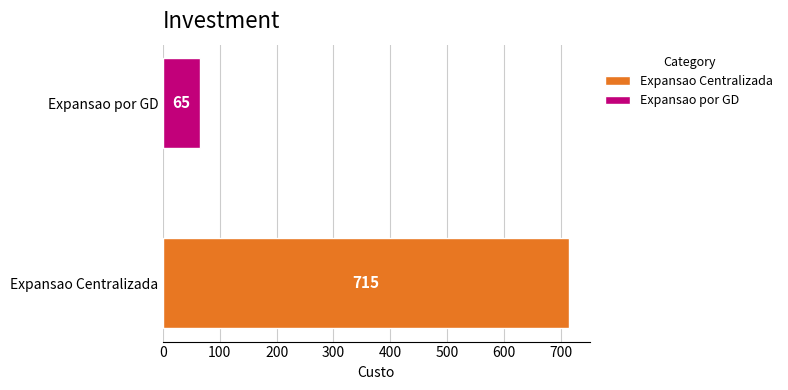

What is the minimum value shown in the chart?

65